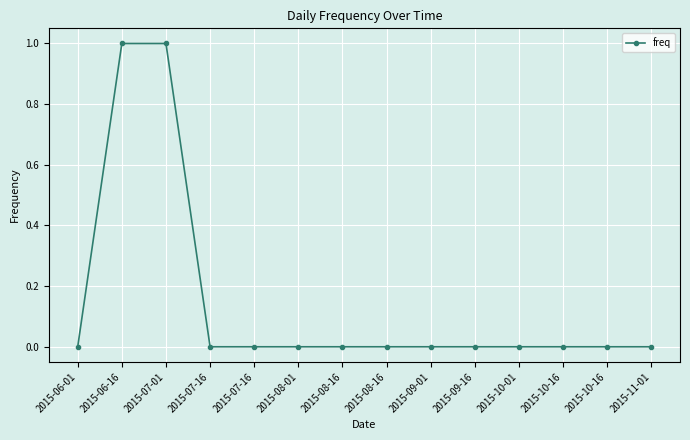

How many series are shown in this chart?

1